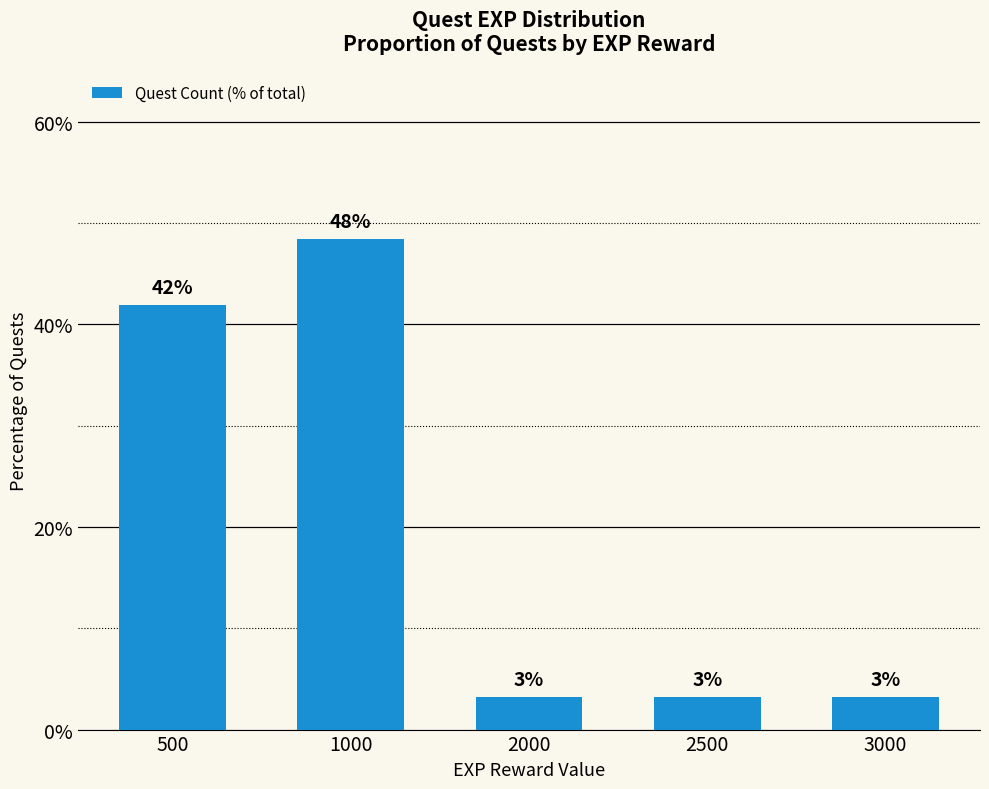

Rank the categories by value from lowest to highest.

2000, 2500, 3000, 500, 1000